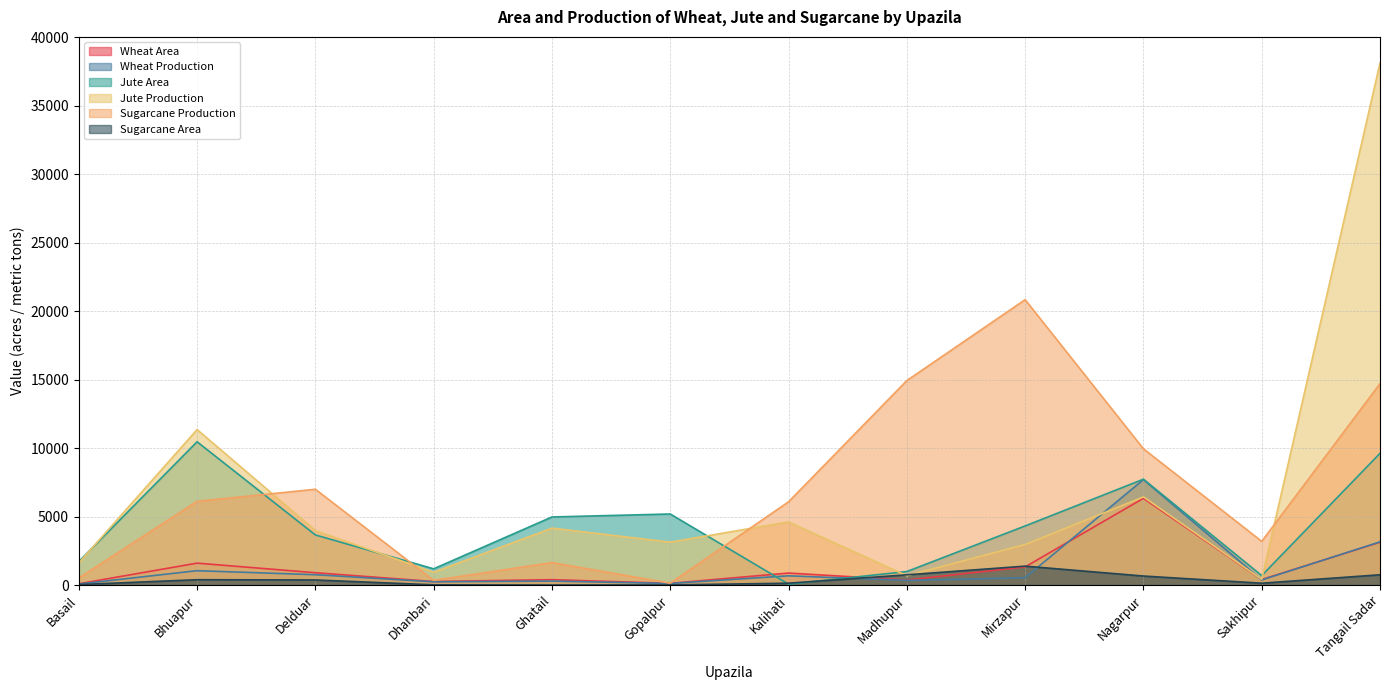

Does the chart display data point markers on the line(s)?

No